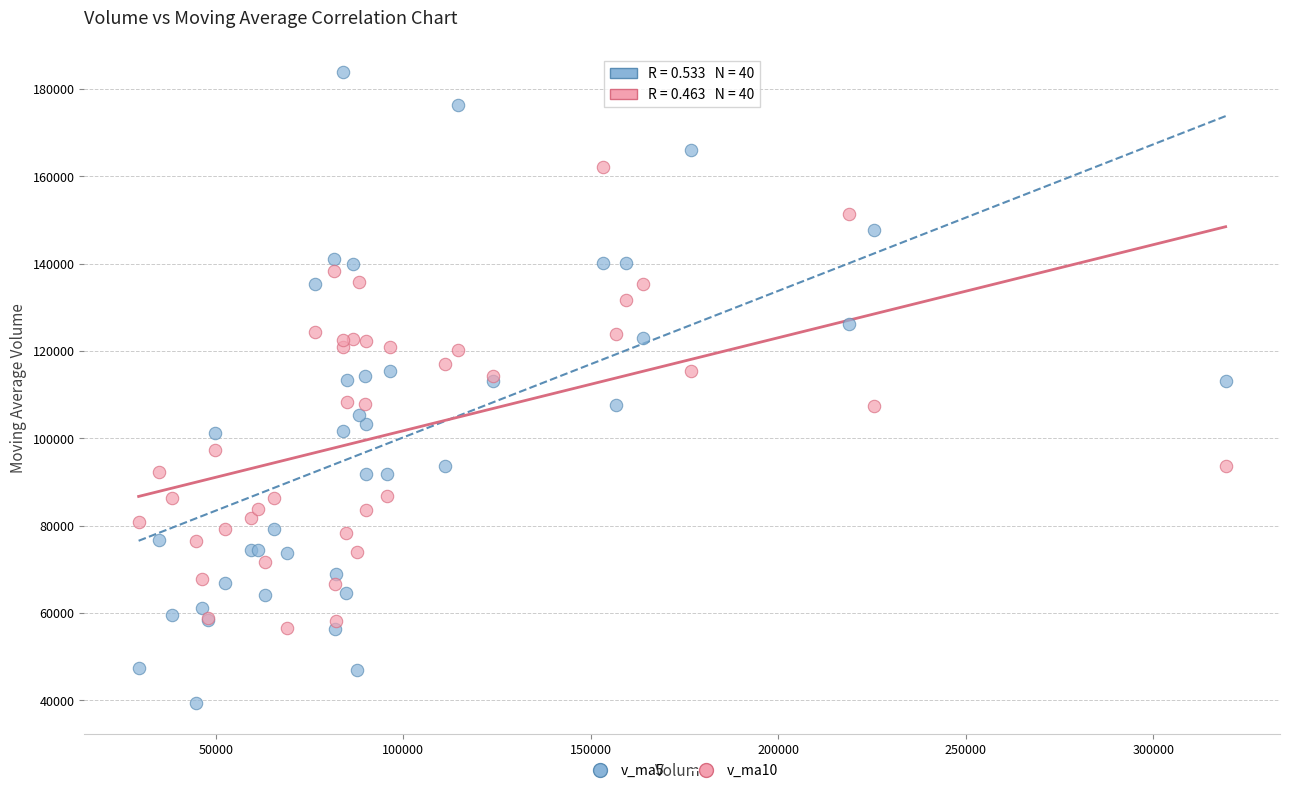

Which series has the largest Y range (max minus min)?

v_ma5